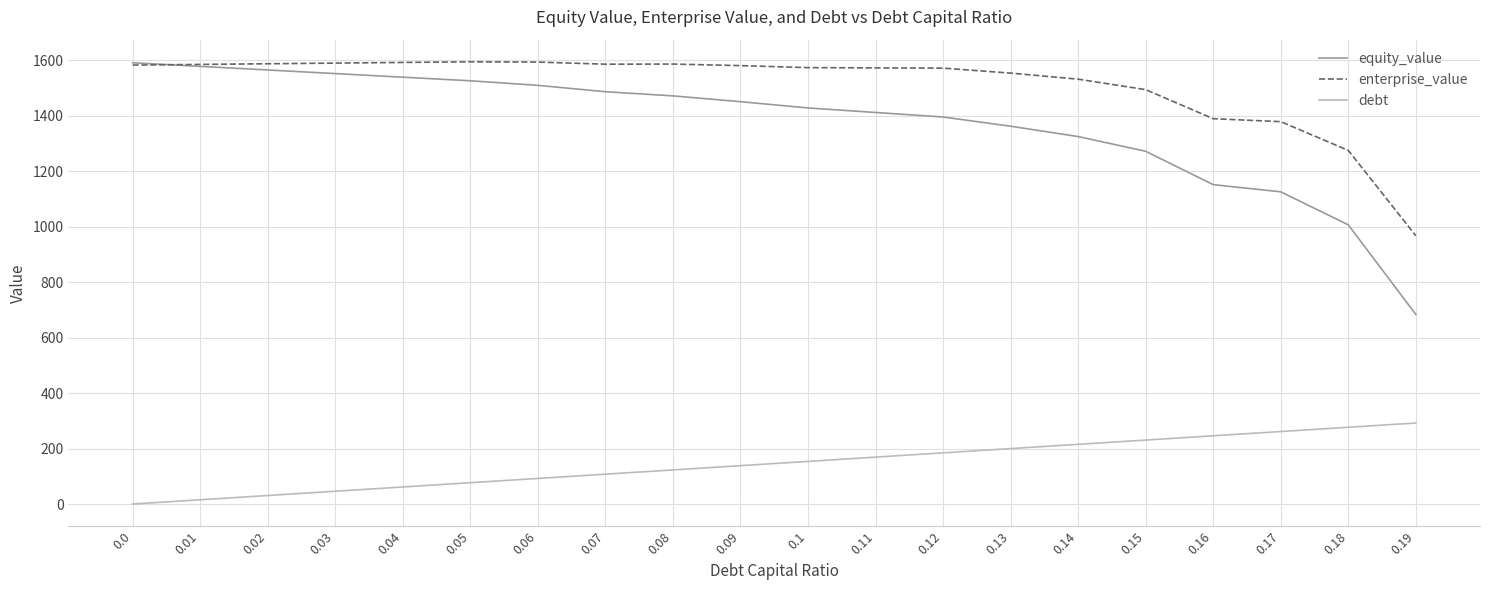

How many intersections are there between equity_value and enterprise_value?

1